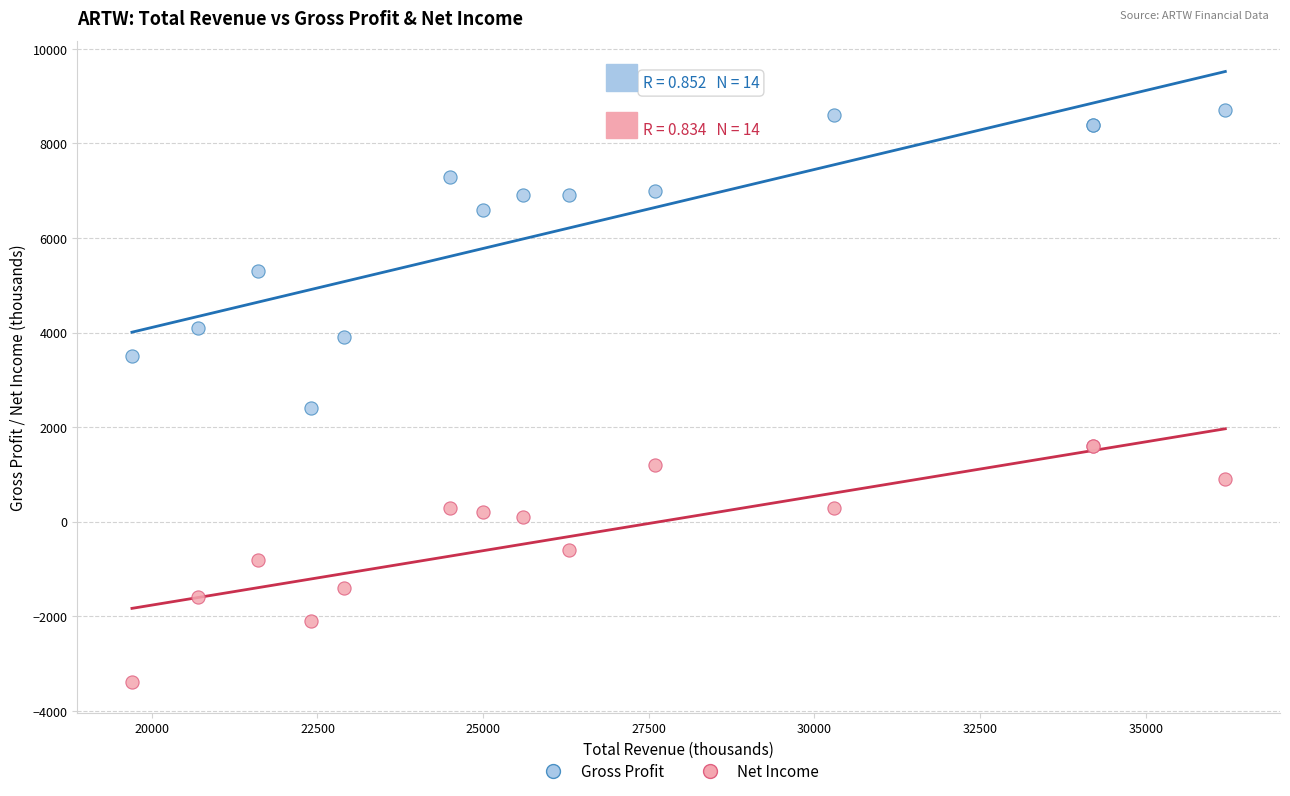

Which series reaches the minimum Y coordinate?

Net Income